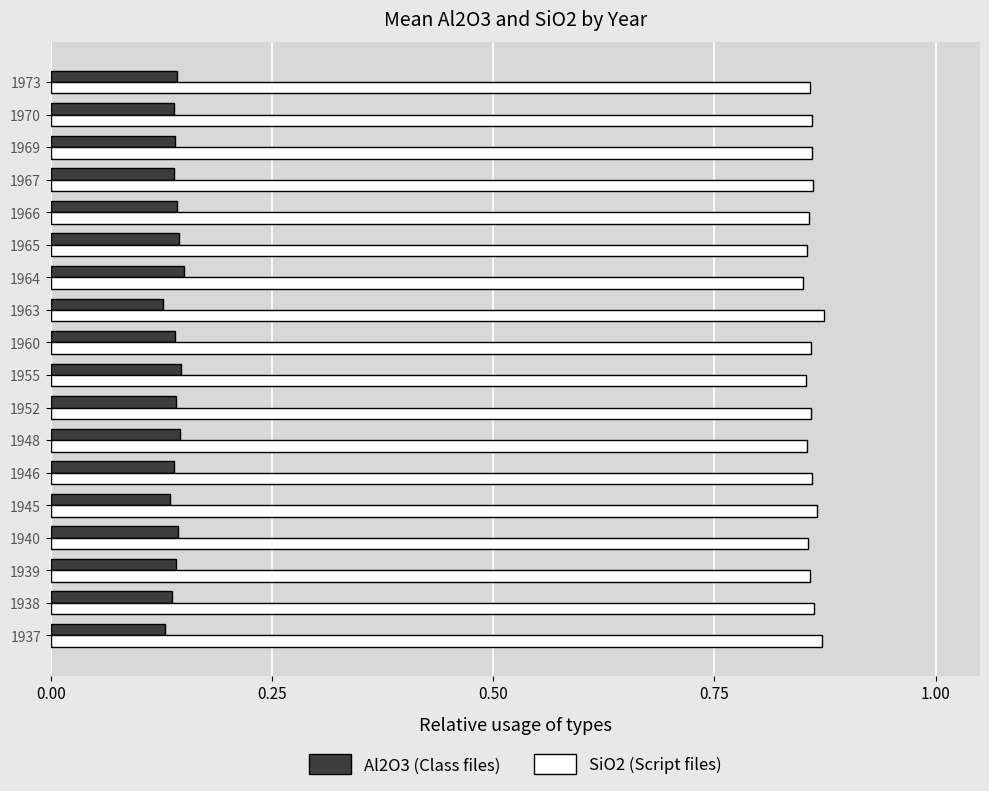

List the series in order of their peak value, highest first.

SiO2 (Script files), Al2O3 (Class files)